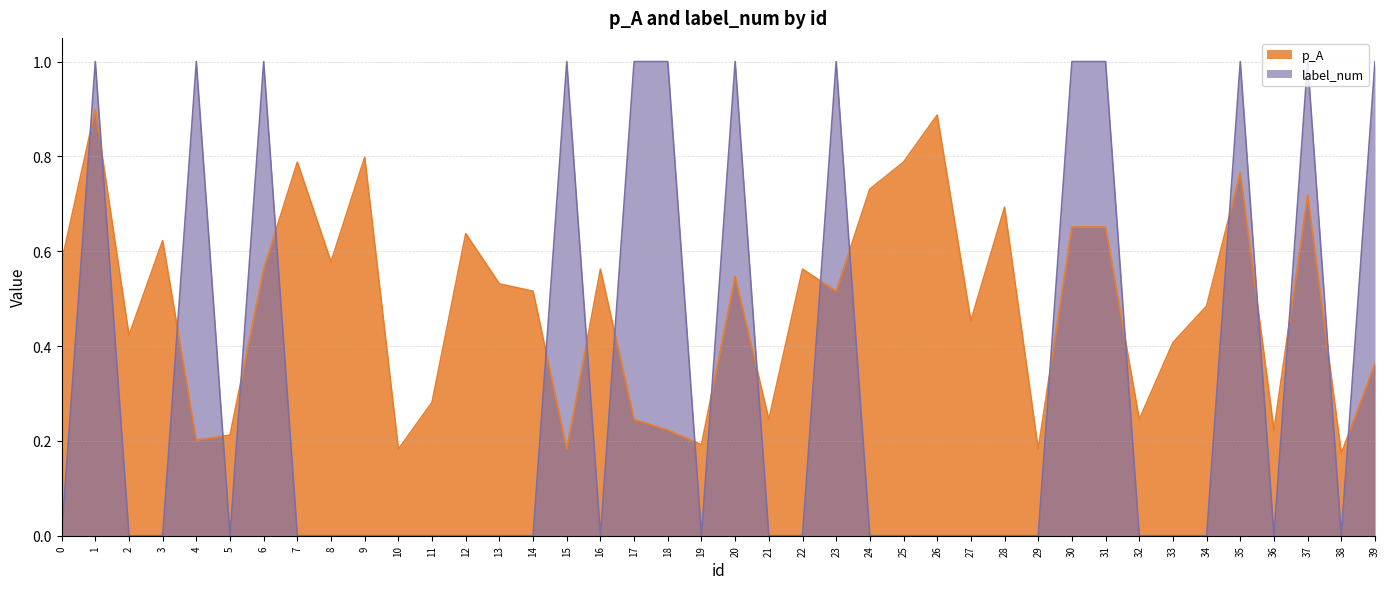

Is the value of p_A at 18 greater than the value of label_num at 27?

Yes